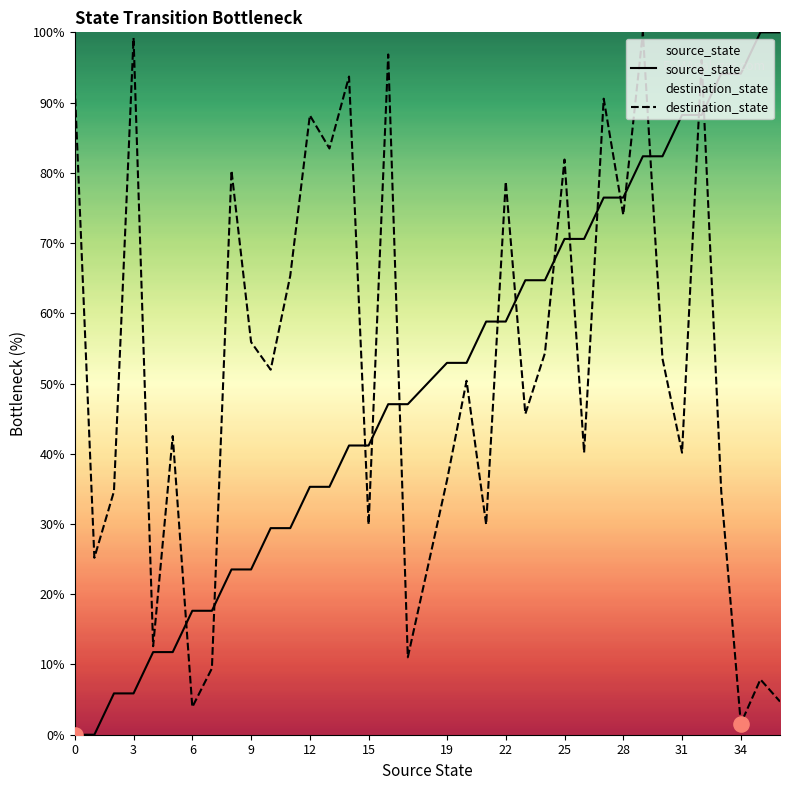

Which series has the largest Y range (max minus min)?

source_state